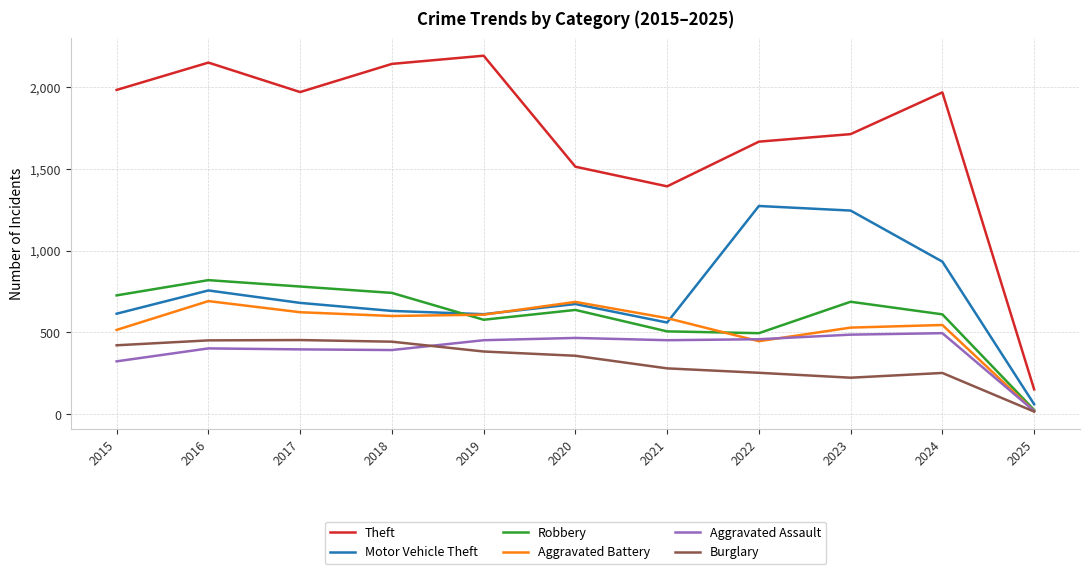

The value of Aggravated Battery at 2021 is 587. True or false?

True